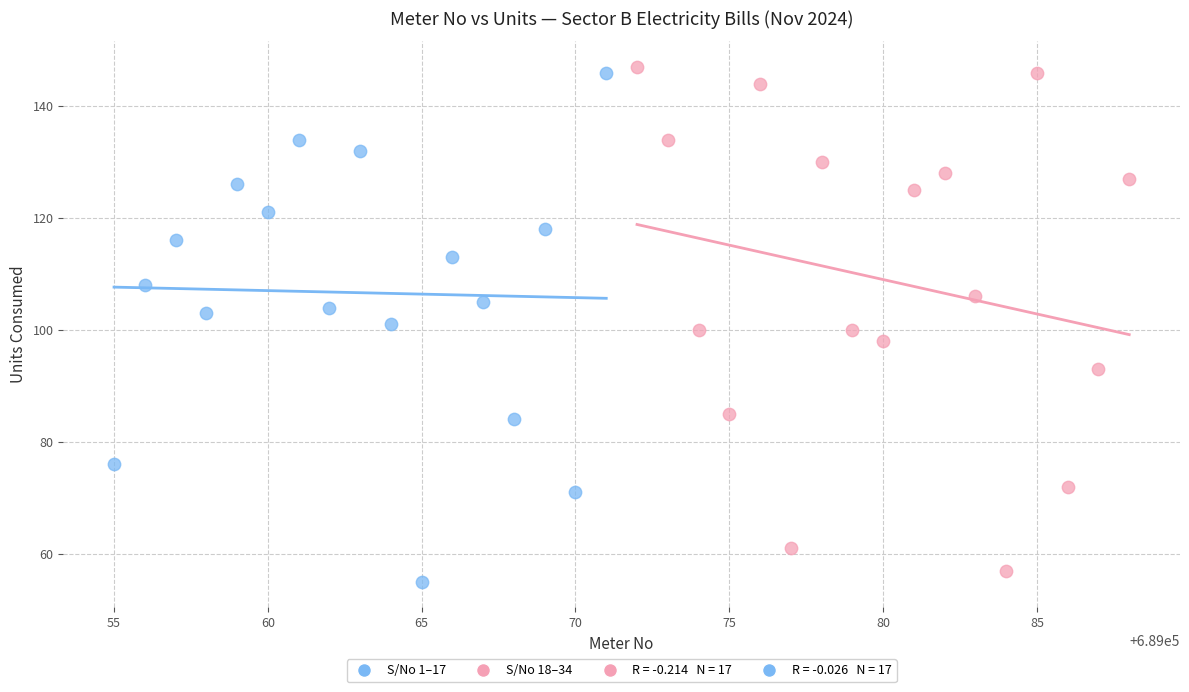

Which series has the widest spread of Y values?

S/No 1–17